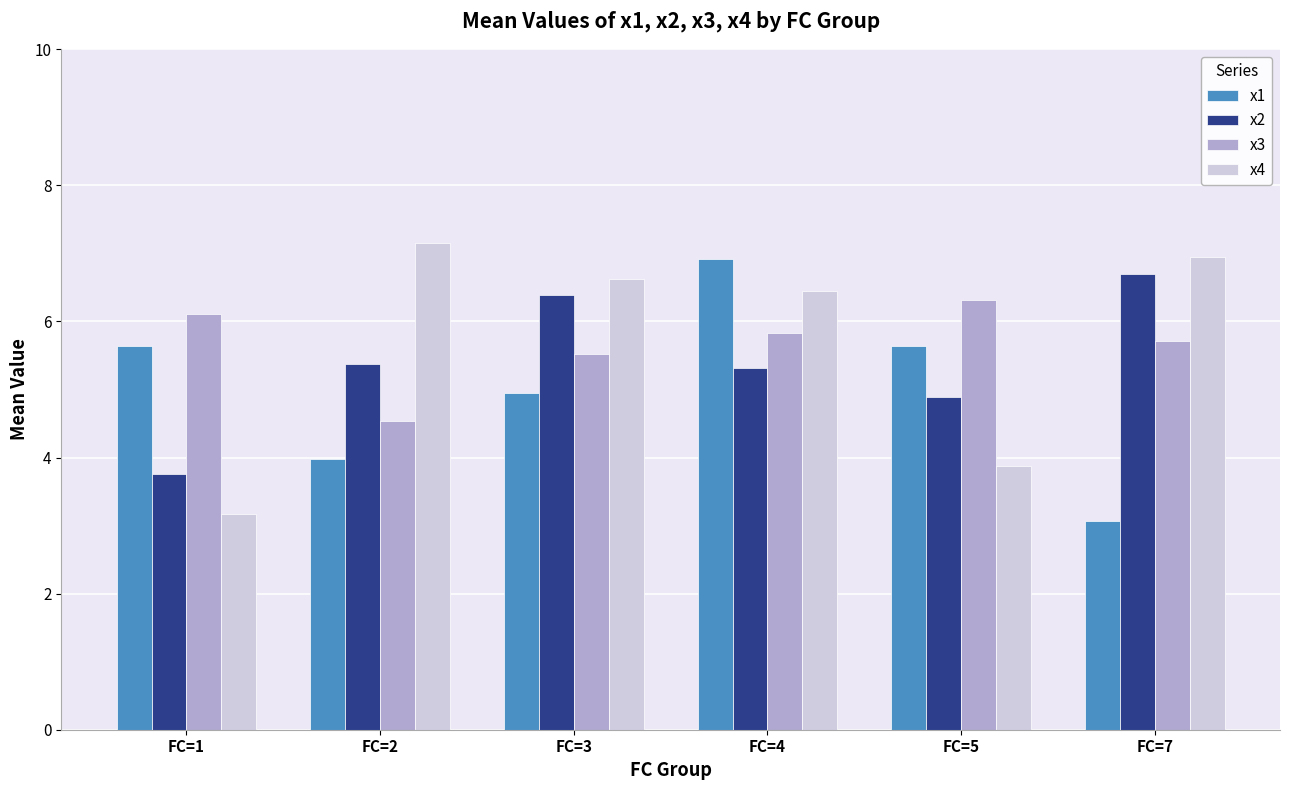

What is the spread (max minus min) of values at FC=3?

1.7